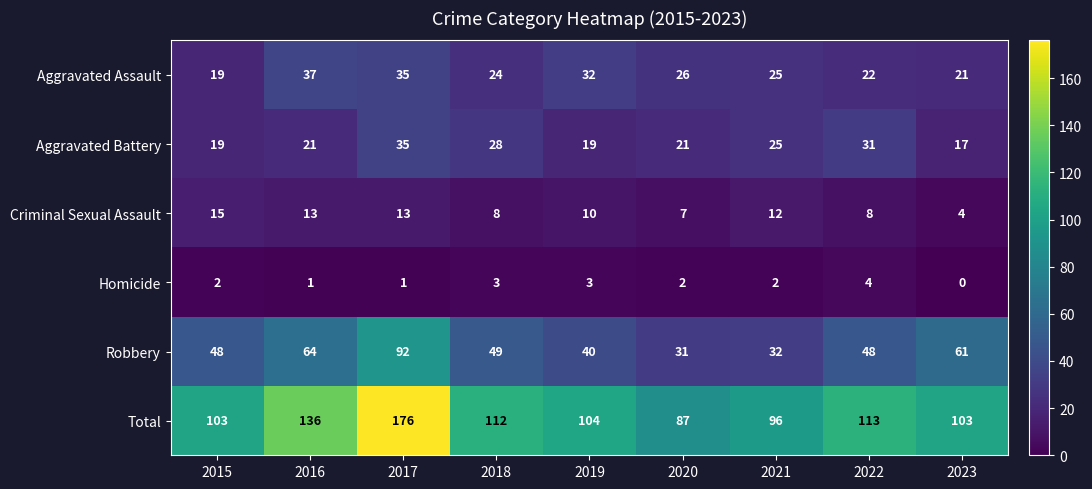

At how many categories does at least one series exceed 30?

9